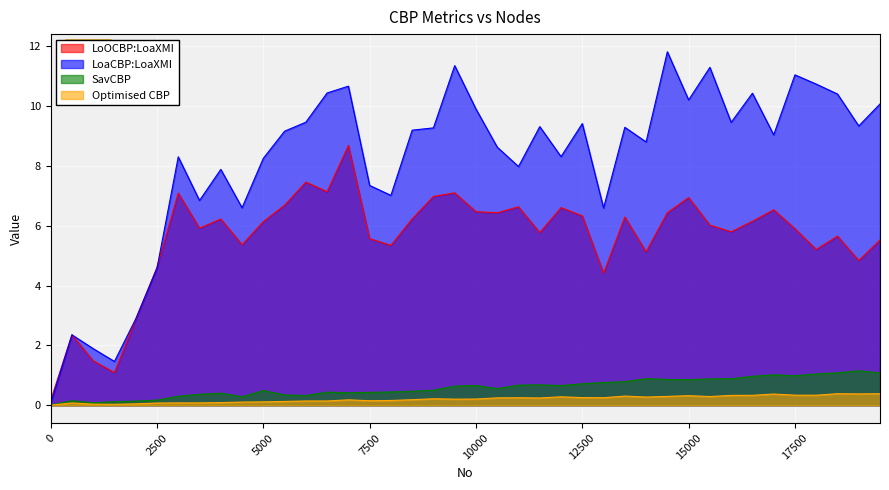

How many lines are shown in the chart?

4